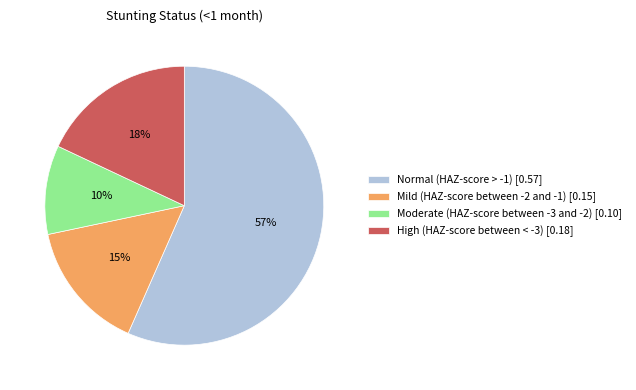

Is the sum of Mild (HAZ-score between -2 and -1) [0.15] and Normal (HAZ-score > -1) [0.57] greater than half?

Yes